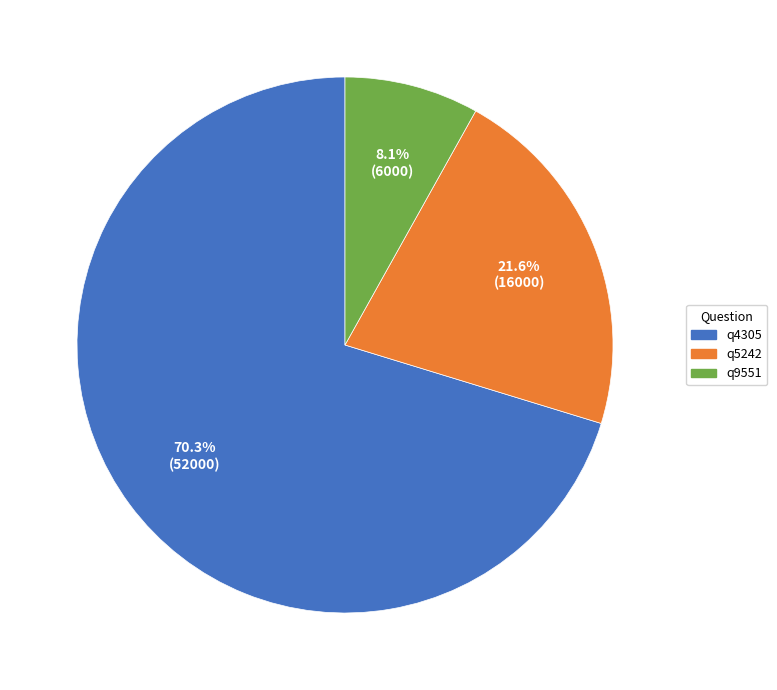

Is there any slice that represents more than half of the pie?

Yes